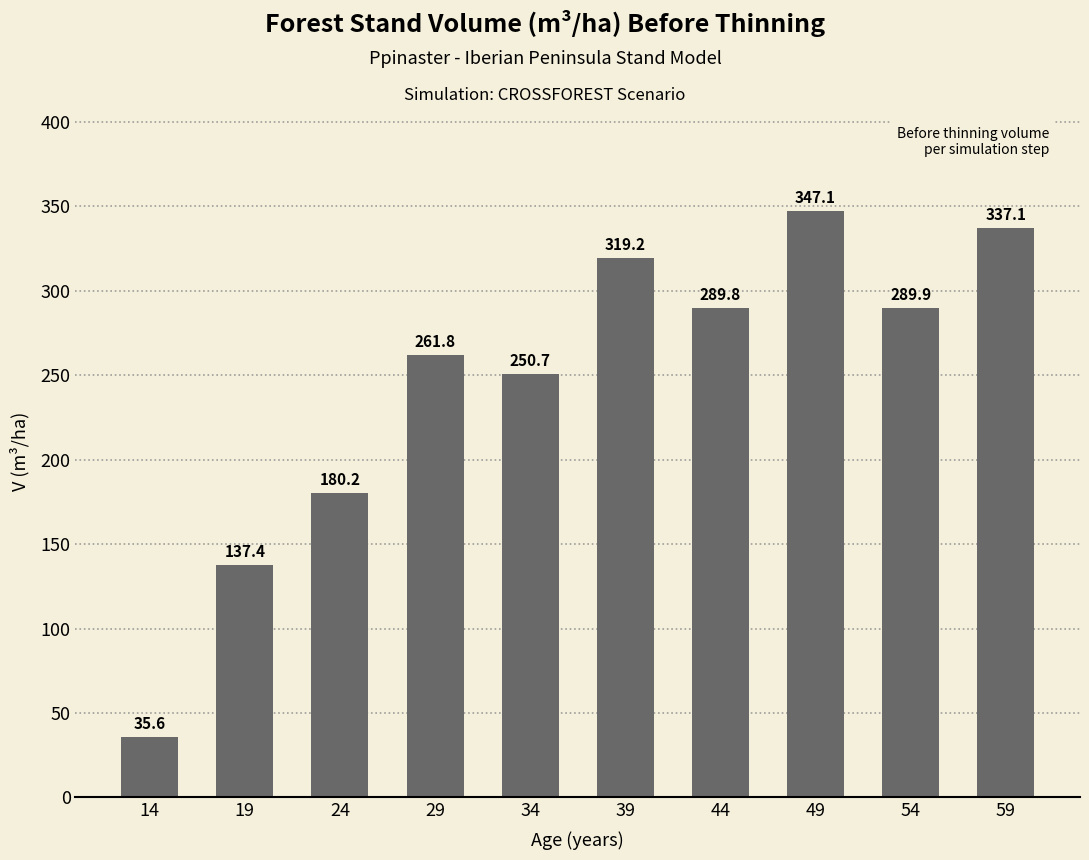

How many data points does each series have?

10